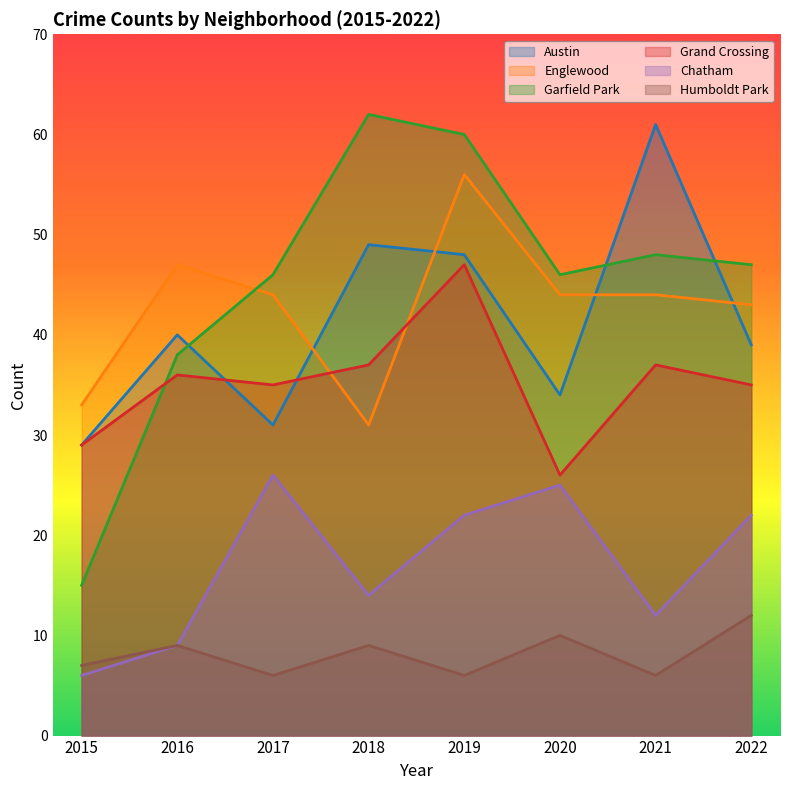

What is the difference between the Englewood values at 2018 and 2020?

13